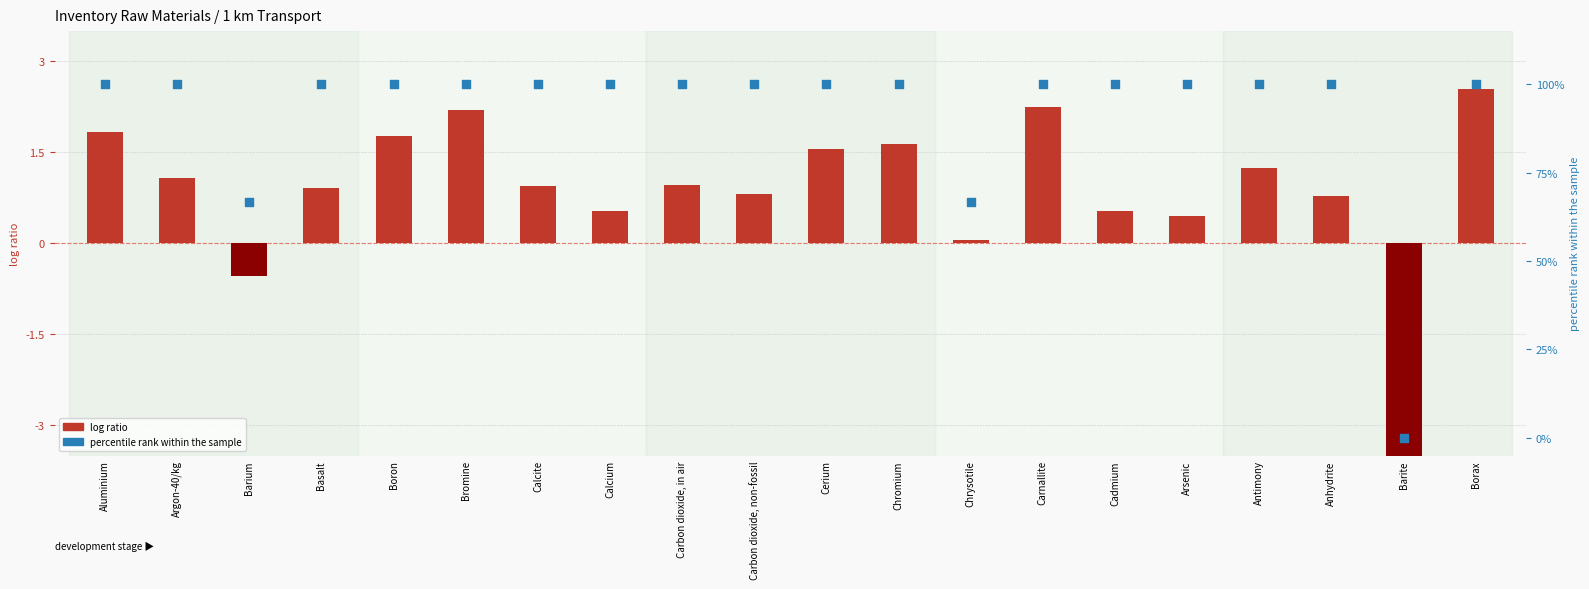

At how many categories does at least one series exceed -16?

20